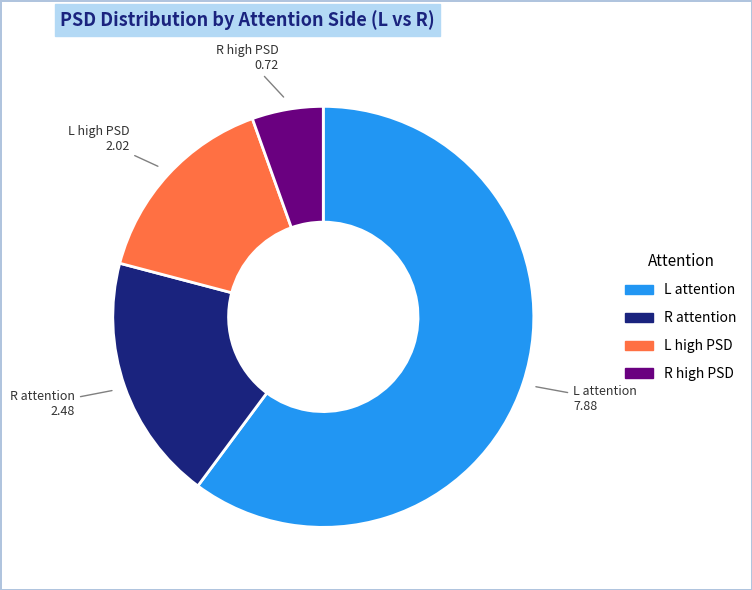

Does any single category account for the majority?

Yes